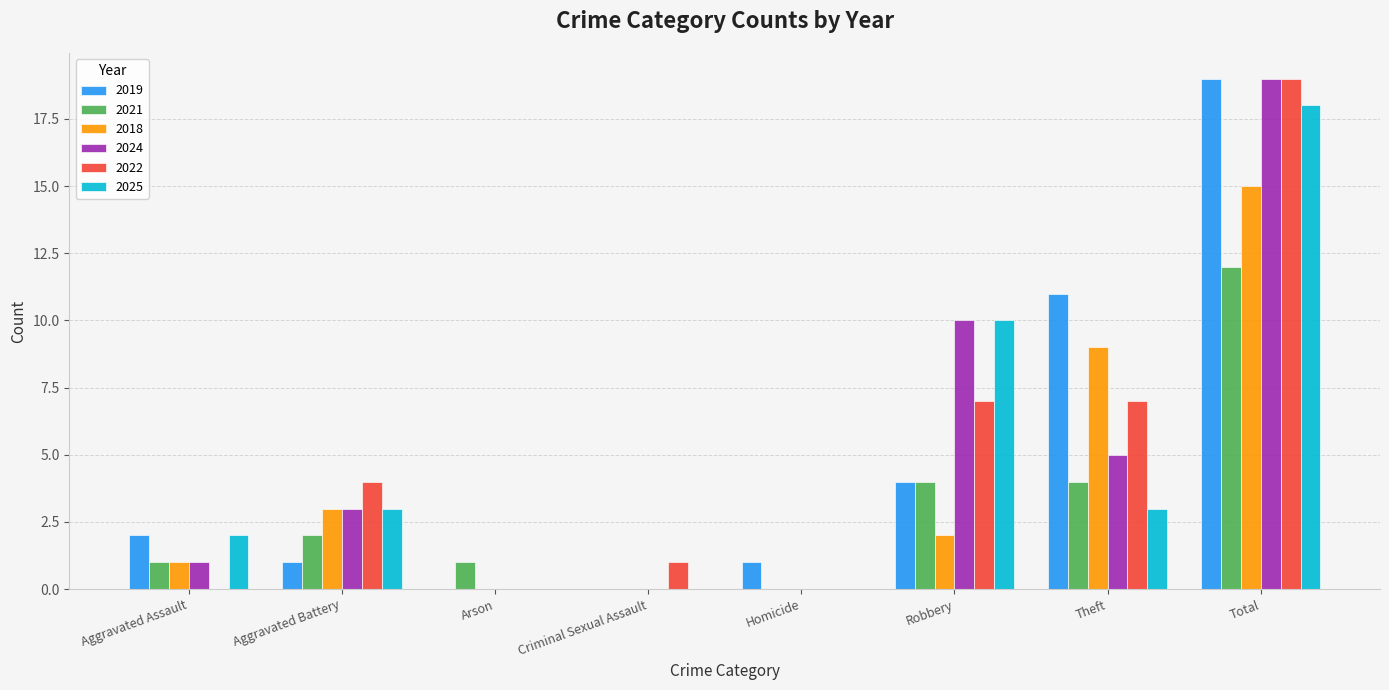

Does the chart contain stacked bars?

No